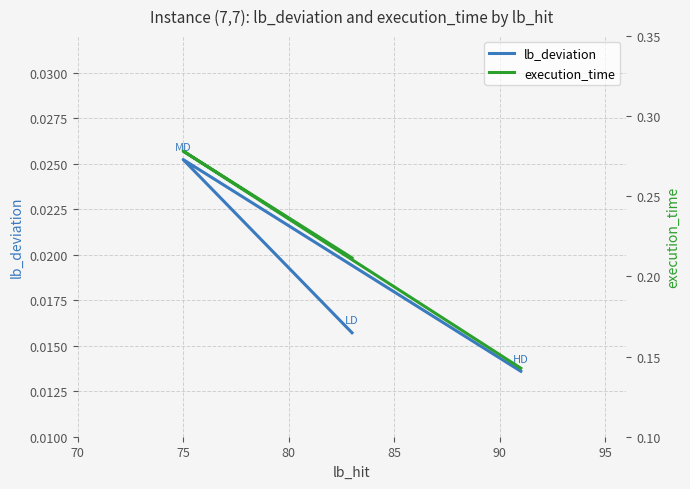

What is the sum of all execution_time values?

0.6